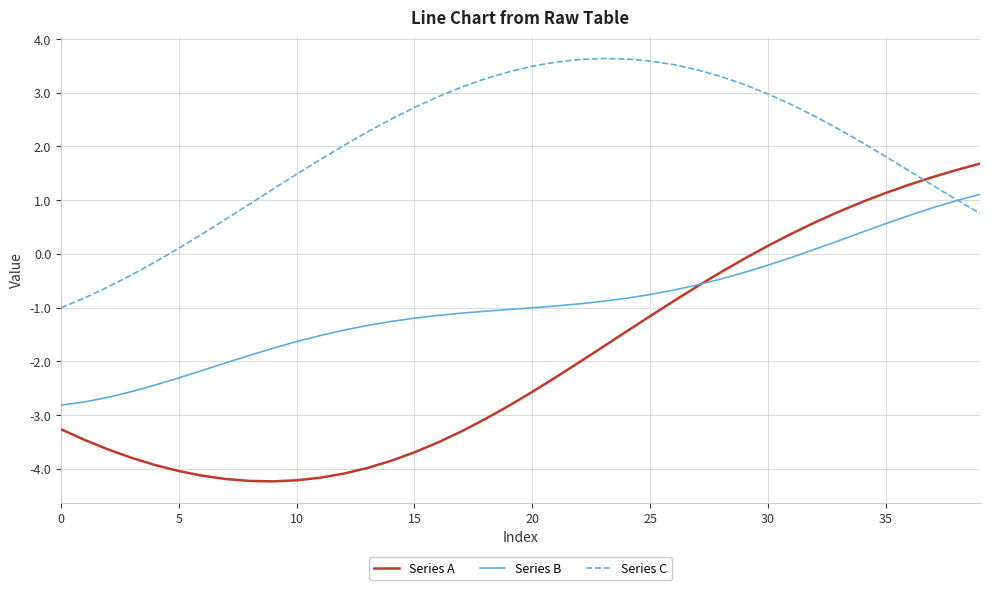

List the series in order of their peak value, lowest first.

Series B, Series A, Series C